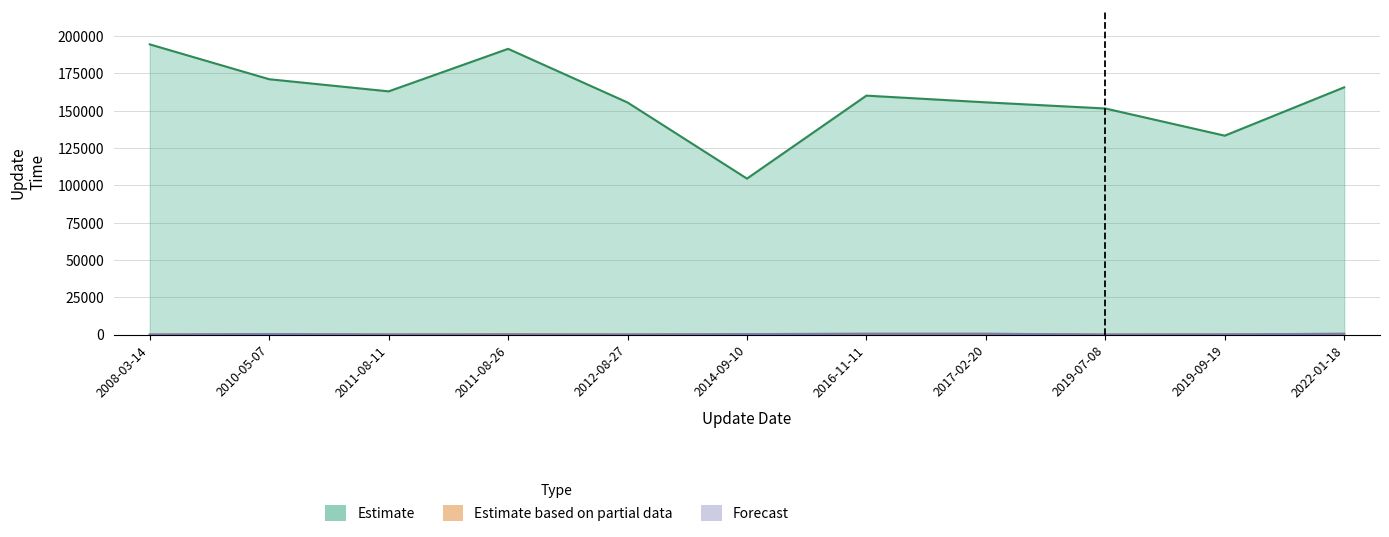

The Forecast series shows 14 at 2012-08-27. True or false?

True